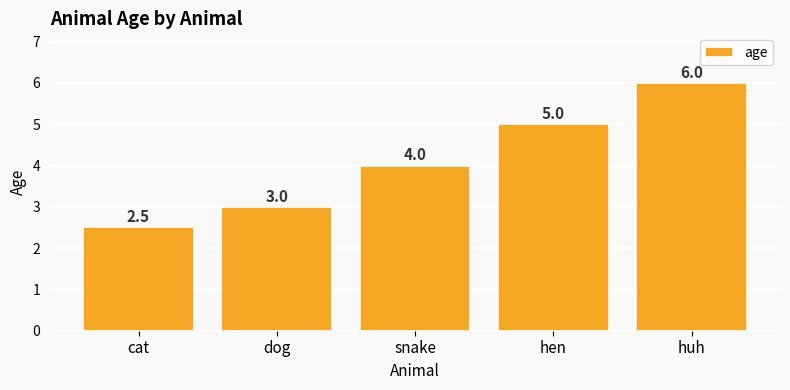

What is the difference between the maximum and minimum values?

3.5